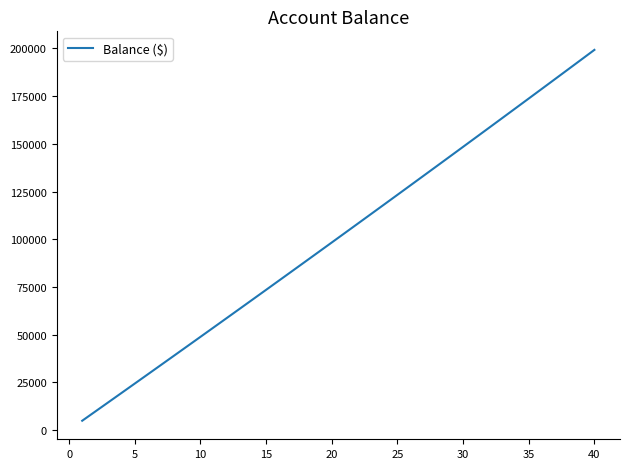

What is the smallest value displayed?

4851.2